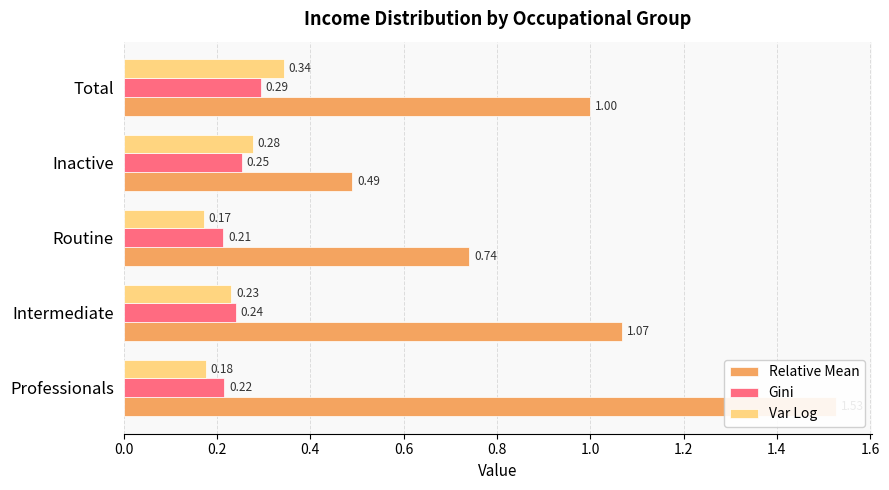

Is it true that Gini equals 0.1 at Total?

False